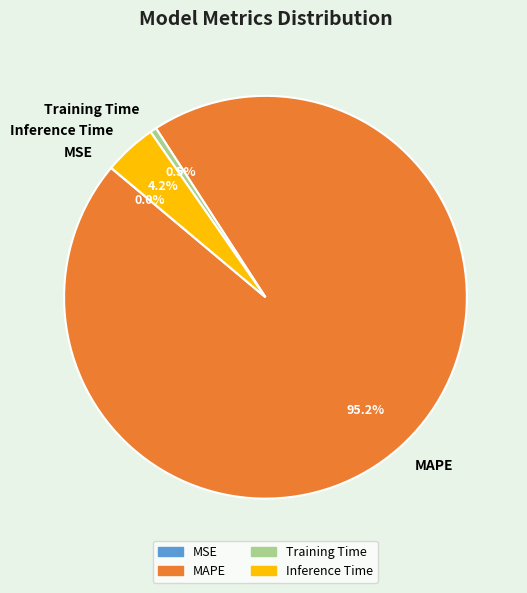

What is the largest slice in the pie chart?

MAPE